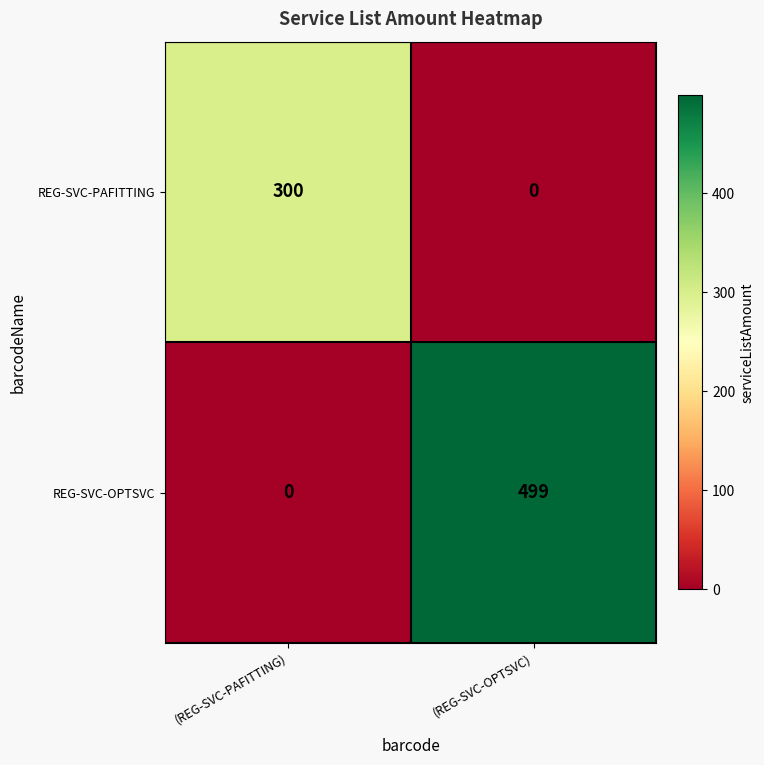

Reading left to right, extract all data points from this chart.

REG-SVC-PAFITTING: 300	0
REG-SVC-OPTSVC: 0	499